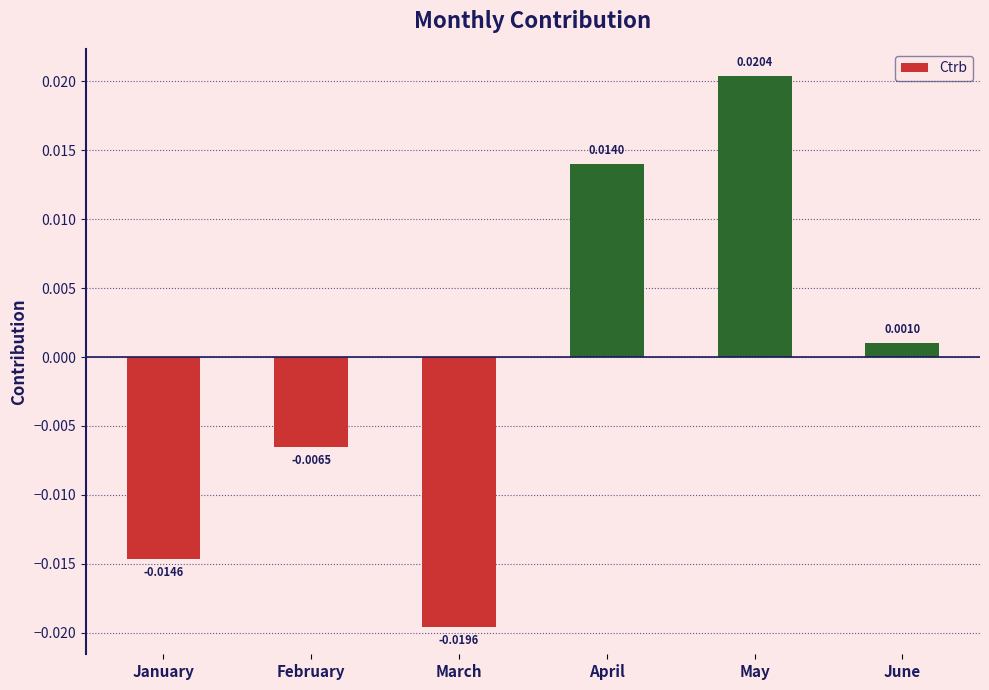

Between February and May, which is larger?

May